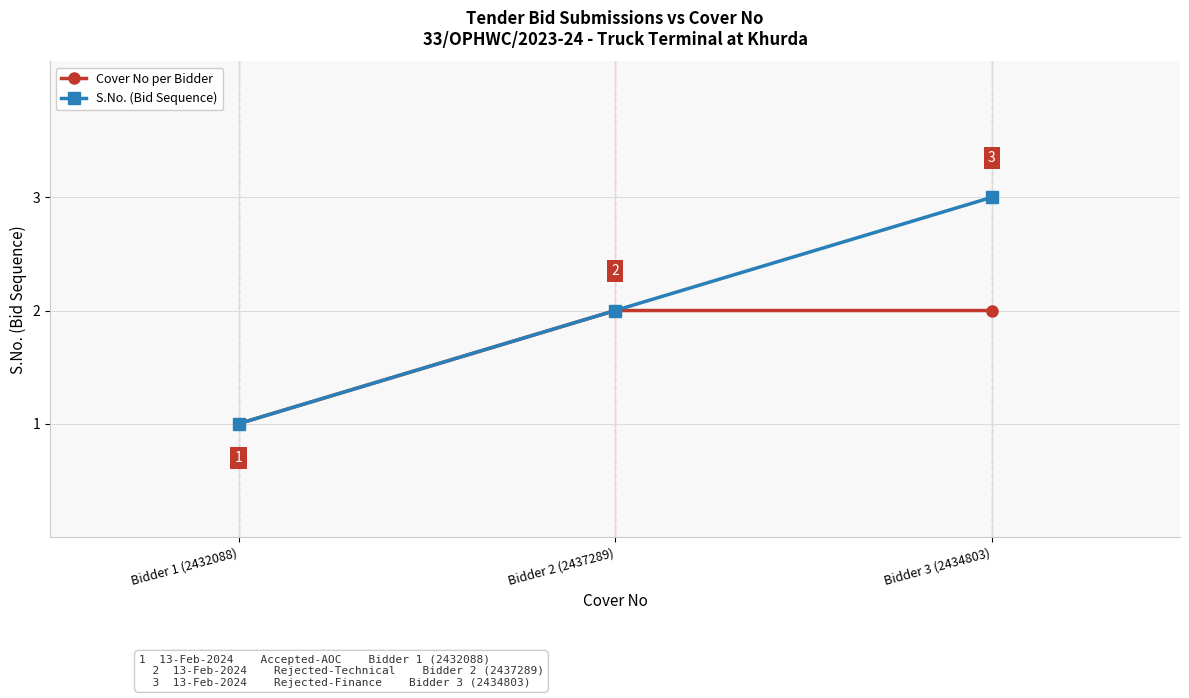

Reading right to left, what are all the values shown in this chart?

Cover No per Bidder: Bidder 3 (2434803)=2	Bidder 2 (2437289)=2	Bidder 1 (2432088)=1
S.No. (Bid Sequence): Bidder 3 (2434803)=3	Bidder 2 (2437289)=2	Bidder 1 (2432088)=1